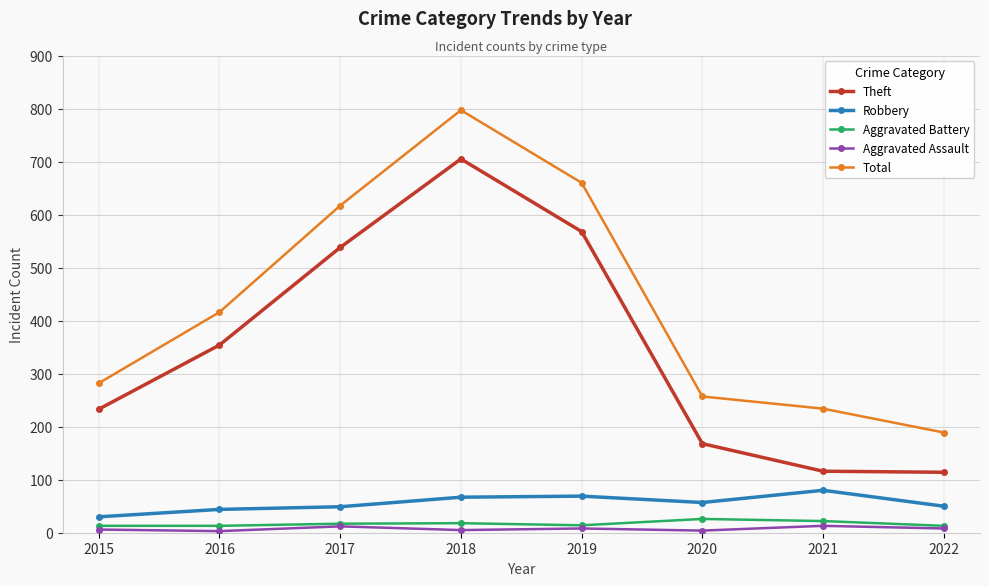

What are all the series names shown in the legend?

Theft, Robbery, Aggravated Battery, Aggravated Assault, Total